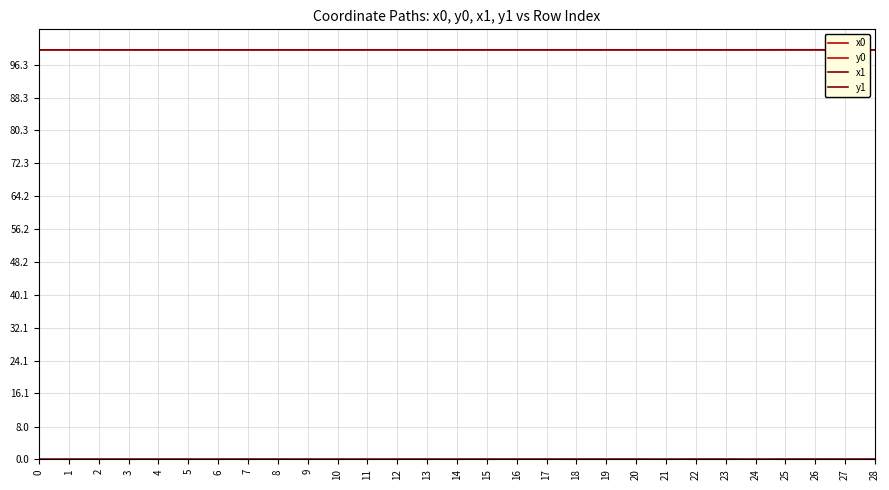

Reading left to right, extract all data points from this chart.

x0: 100.0	100.0	100.0	100.0	100.0	100.0	100.0	100.0	100.0	100.0	100.0	100.0	100.0	100.0	100.0	100.0	100.0	100.0	100.0	100.0	100.0	100.0	100.0	100.0	100.0	100.0	100.0	100.0	100.0
y0: 0.0	0.0	0.0	0.0	0.0	0.0	0.0	0.0	0.0	0.0	0.0	0.0	0.0	0.0	0.0	0.0	0.0	0.0	0.0	0.0	0.0	0.0	0.0	0.0	0.0	0.0	0.0	0.0	0.0
x1: 100.0	100.0	100.0	100.0	100.0	100.0	100.0	100.0	100.0	100.0	100.0	100.0	100.0	100.0	100.0	100.0	100.0	100.0	100.0	100.0	100.0	100.0	100.0	100.0	100.0	100.0	100.0	100.0	100.0
y1: 0.0	0.0	0.0	0.0	0.0	0.0	0.0	0.0	0.0	0.0	0.0	0.0	0.0	0.0	0.0	0.0	0.0	0.0	0.0	0.0	0.0	0.0	0.0	0.0	0.0	0.0	0.0	0.0	0.0